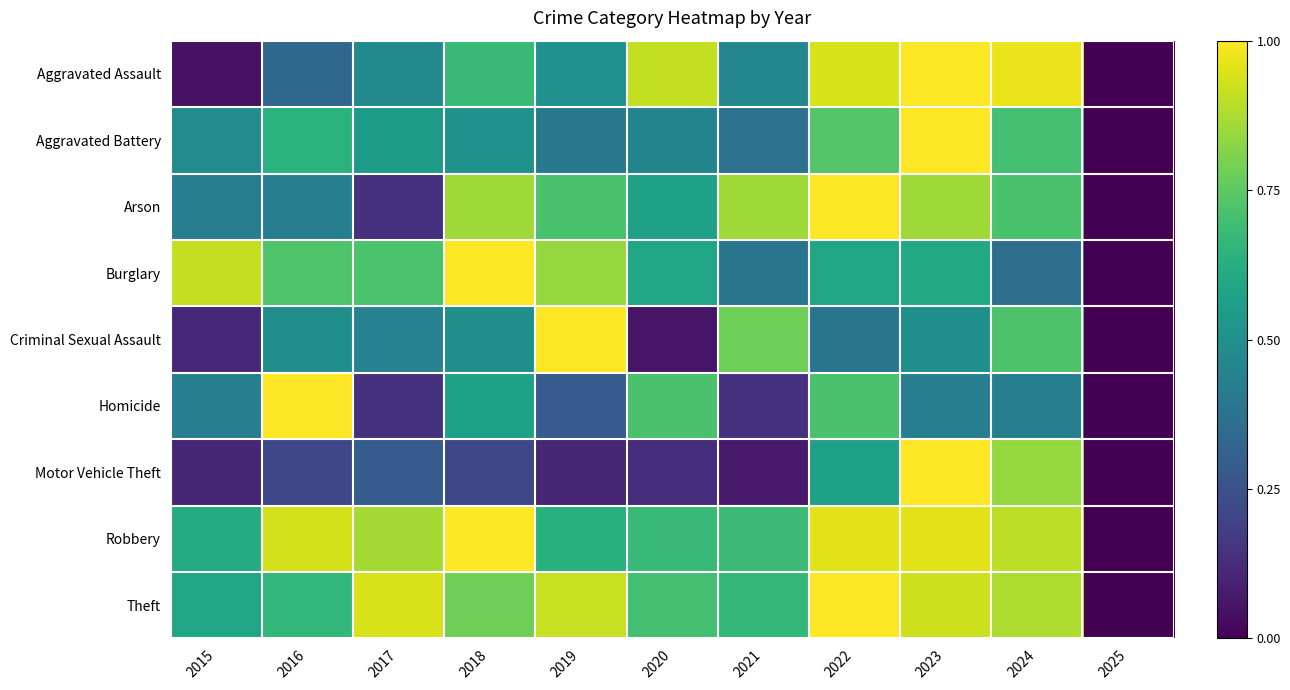

Reading left to right, list all the values displayed in this chart.

Aggravated Assault: 2015=0.0	2016=0.3	2017=0.5	2018=0.7	2019=0.5	2020=0.9	2021=0.5	2022=0.9	2023=1.0	2024=1.0	2025=0.0
Aggravated Battery: 2015=0.5	2016=0.6	2017=0.5	2018=0.5	2019=0.4	2020=0.5	2021=0.4	2022=0.7	2023=1.0	2024=0.7	2025=0.0
Arson: 2015=0.4	2016=0.4	2017=0.1	2018=0.9	2019=0.7	2020=0.6	2021=0.9	2022=1.0	2023=0.9	2024=0.7	2025=0.0
Burglary: 2015=0.9	2016=0.7	2017=0.7	2018=1.0	2019=0.8	2020=0.6	2021=0.4	2022=0.6	2023=0.6	2024=0.4	2025=0.0
Criminal Sexual Assault: 2015=0.1	2016=0.5	2017=0.4	2018=0.5	2019=1.0	2020=0.1	2021=0.8	2022=0.4	2023=0.5	2024=0.7	2025=0.0
Homicide: 2015=0.4	2016=1.0	2017=0.1	2018=0.6	2019=0.3	2020=0.7	2021=0.1	2022=0.7	2023=0.4	2024=0.4	2025=0.0
Motor Vehicle Theft: 2015=0.1	2016=0.2	2017=0.3	2018=0.2	2019=0.1	2020=0.1	2021=0.1	2022=0.6	2023=1.0	2024=0.8	2025=0.0
Robbery: 2015=0.6	2016=0.9	2017=0.9	2018=1.0	2019=0.6	2020=0.7	2021=0.7	2022=1.0	2023=1.0	2024=0.9	2025=0.0
Theft: 2015=0.6	2016=0.7	2017=0.9	2018=0.8	2019=0.9	2020=0.7	2021=0.7	2022=1.0	2023=0.9	2024=0.9	2025=0.0